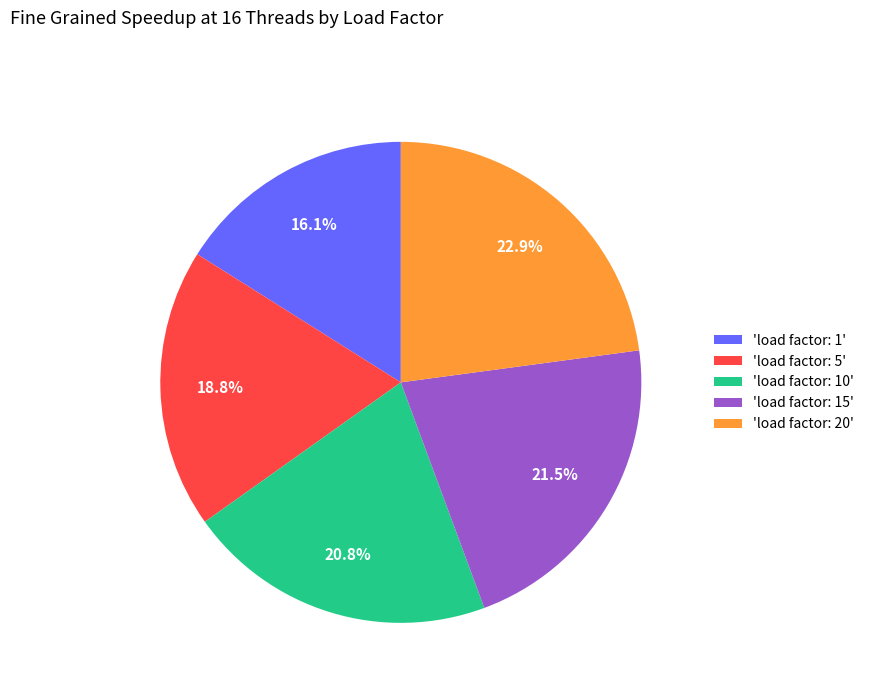

Is 'load factor: 15' the majority of the pie?

No